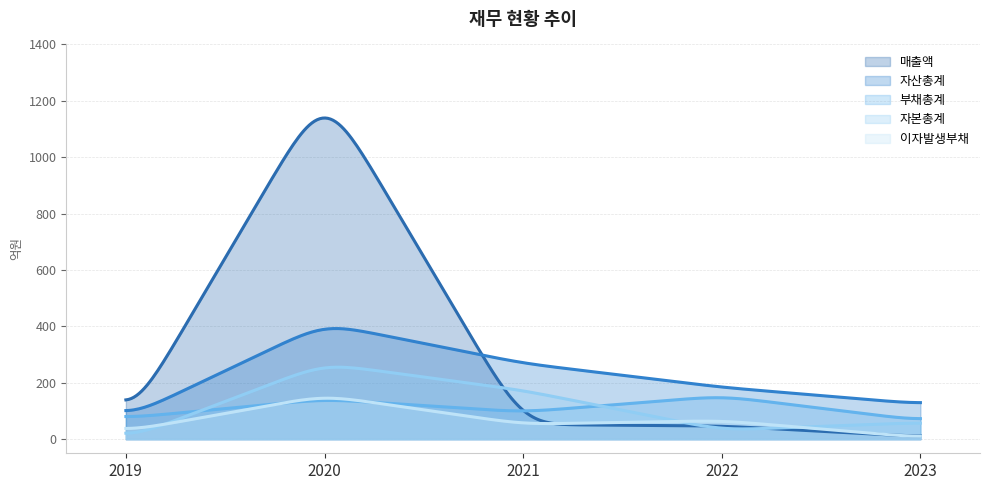

The 자산총계 series shows 129.7 at 2023. True or false?

True